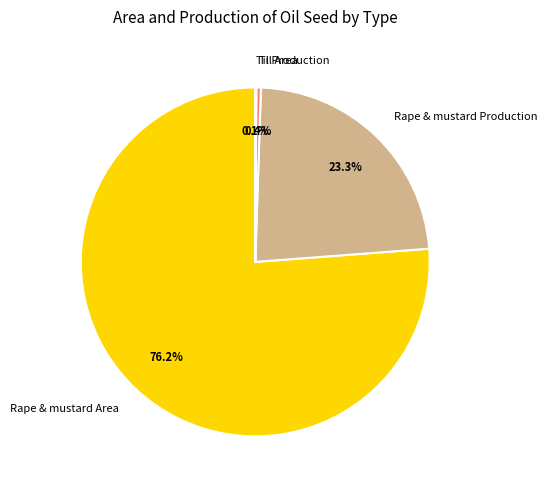

Combined, what portion of the pie is Rape & mustard Area and Rape & mustard Production?

99.5%